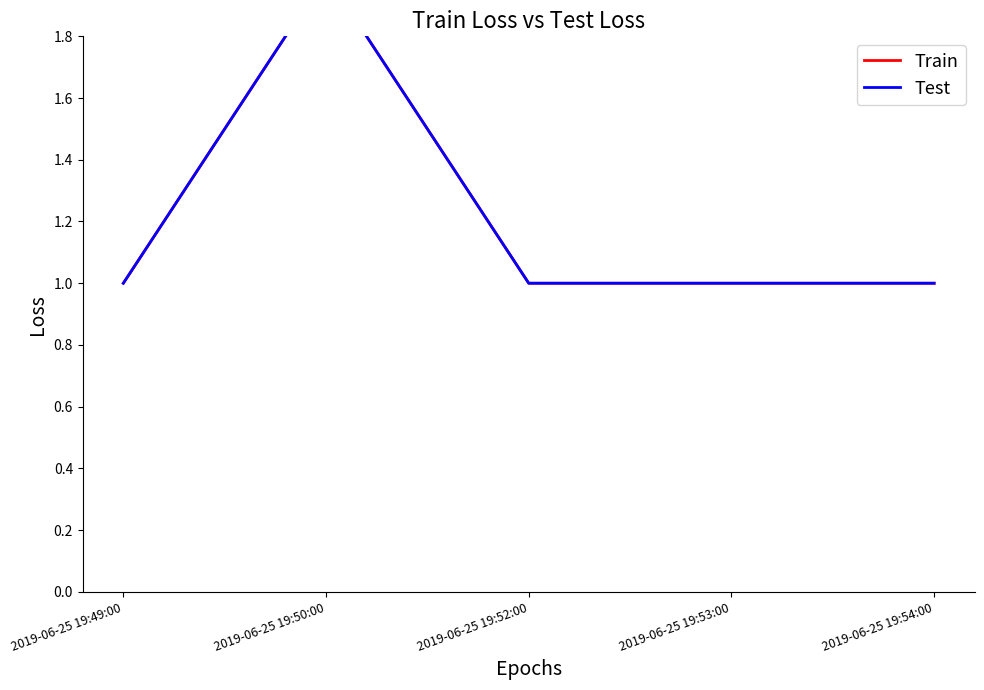

True or false: Train has more than 2 points higher than both neighbors.

False